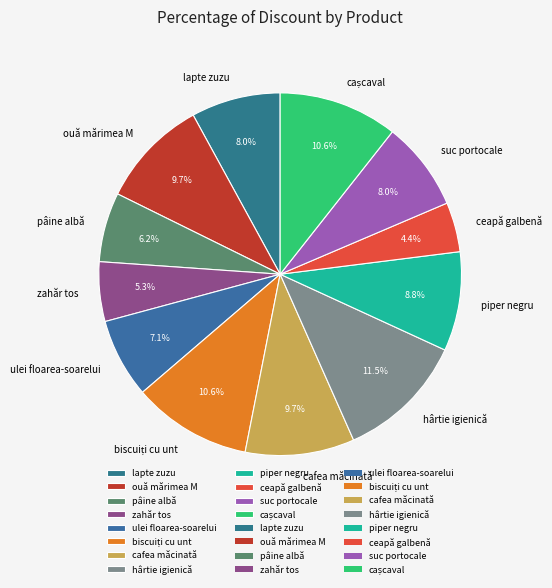

Which category has the biggest portion of the pie?

hârtie igienică